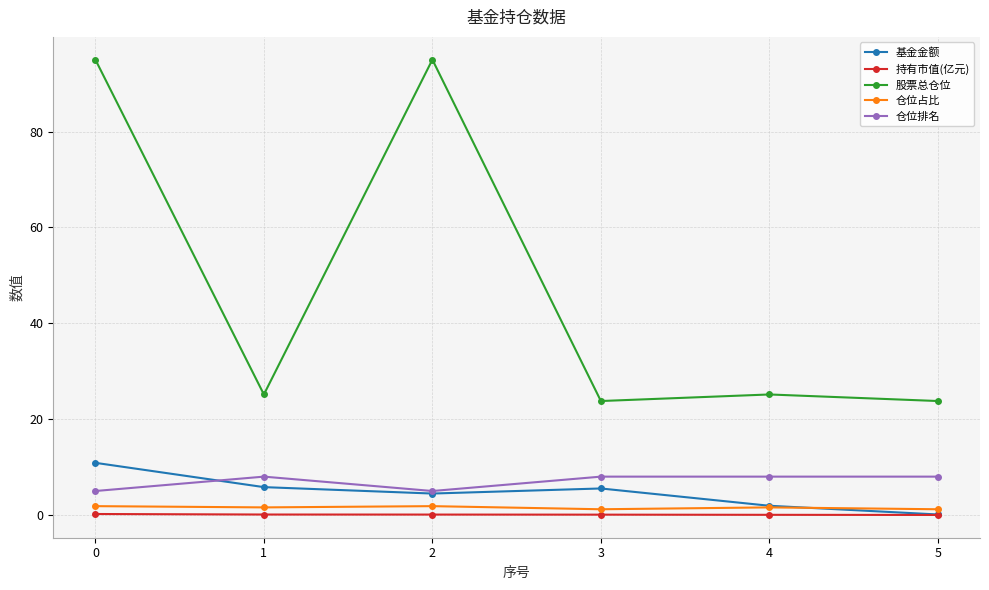

Which series has the largest total across all categories?

股票总仓位